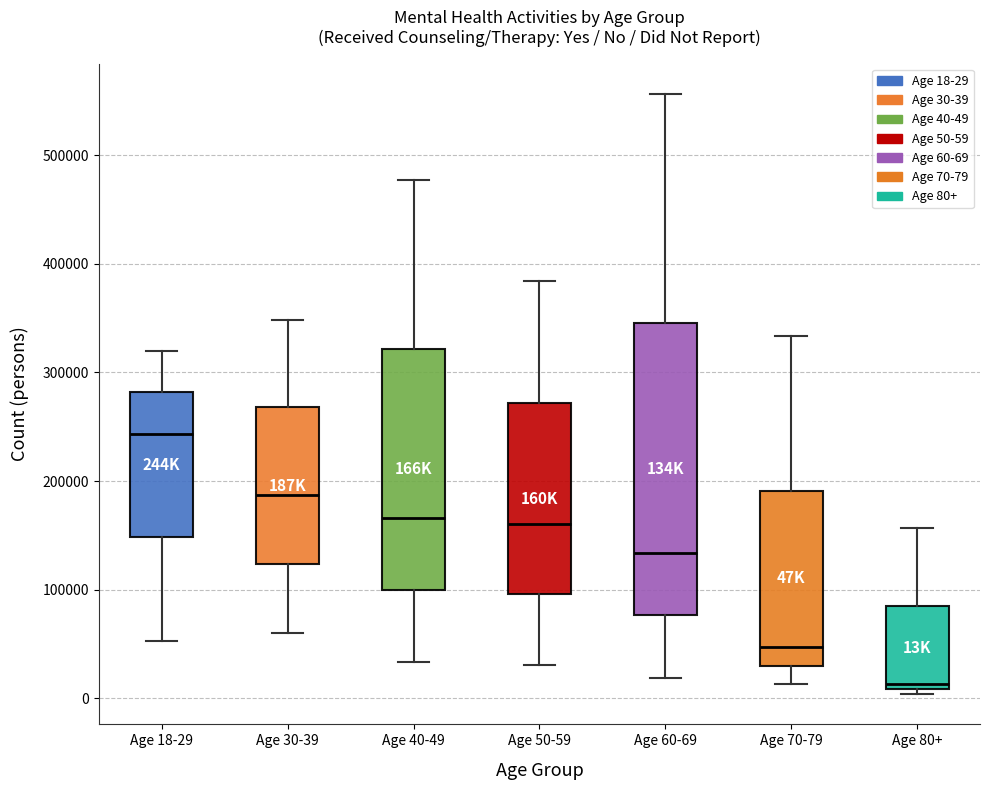

Which box is the tallest, from its lower edge to its upper edge?

Age 60-69